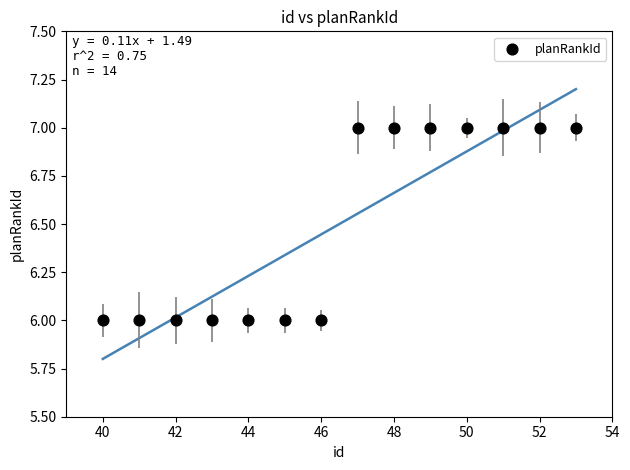

What is the range of X values (max minus min)?

13